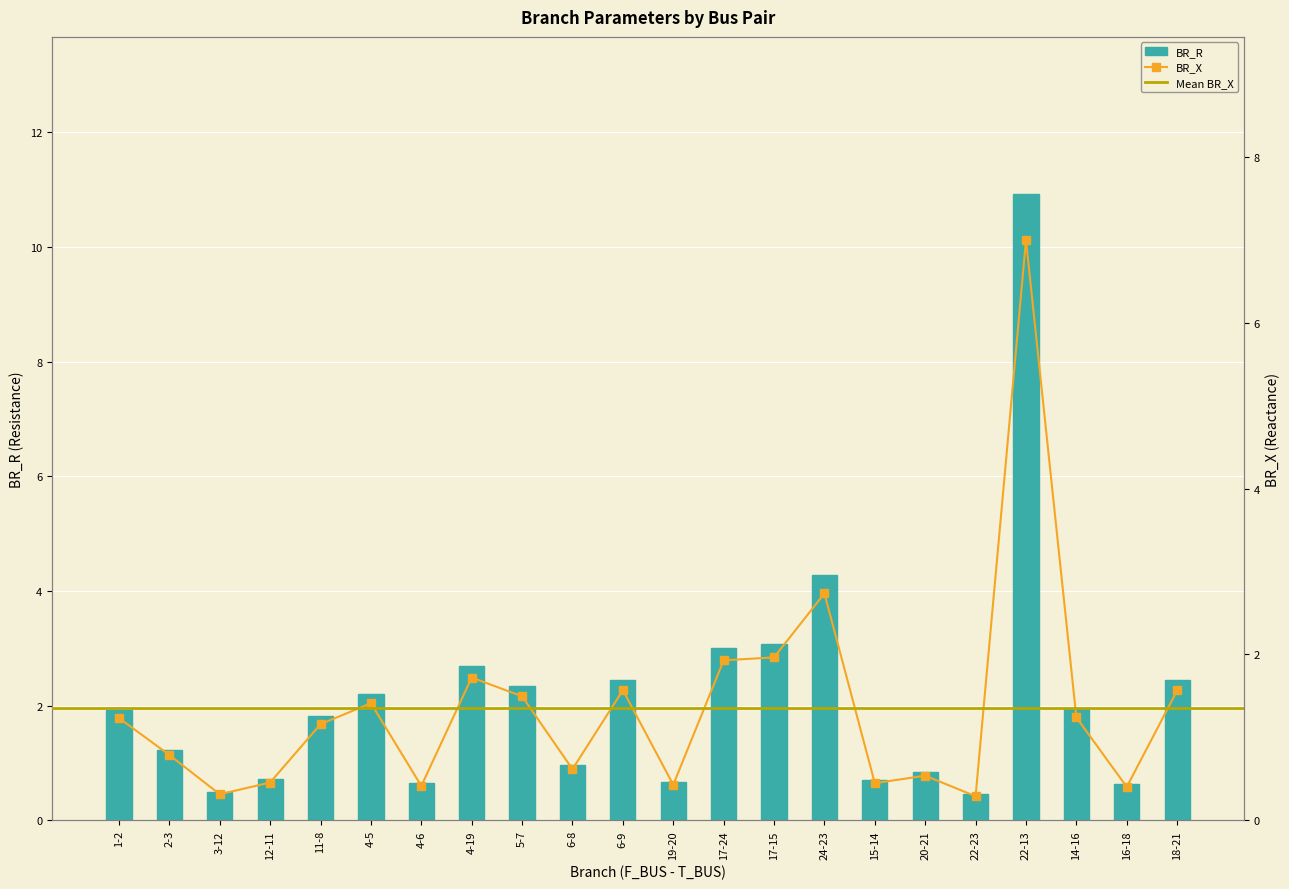

Rank the series at 6-8 from highest to lowest value.

BR_R, BR_X